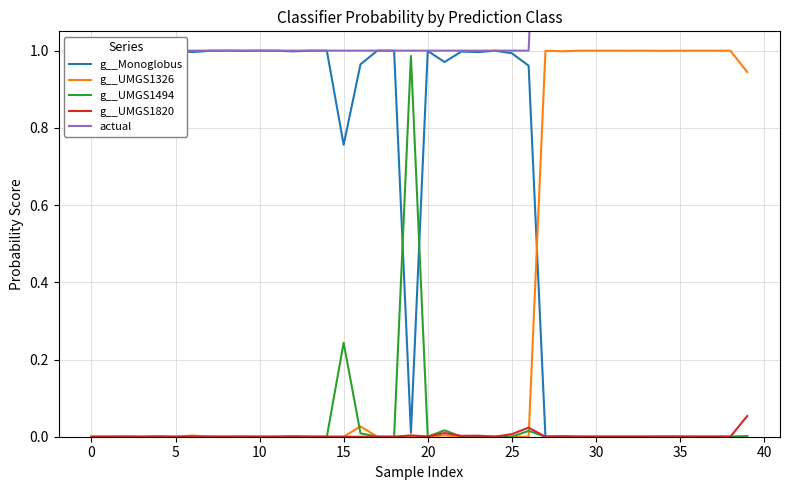

In g__Monoglobus, how many points are higher than both neighbors (excluding endpoints)?

9